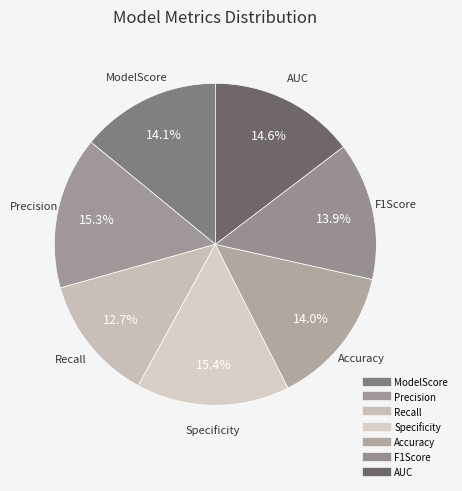

The Recall slice represents 13% of the pie. True or false?

True